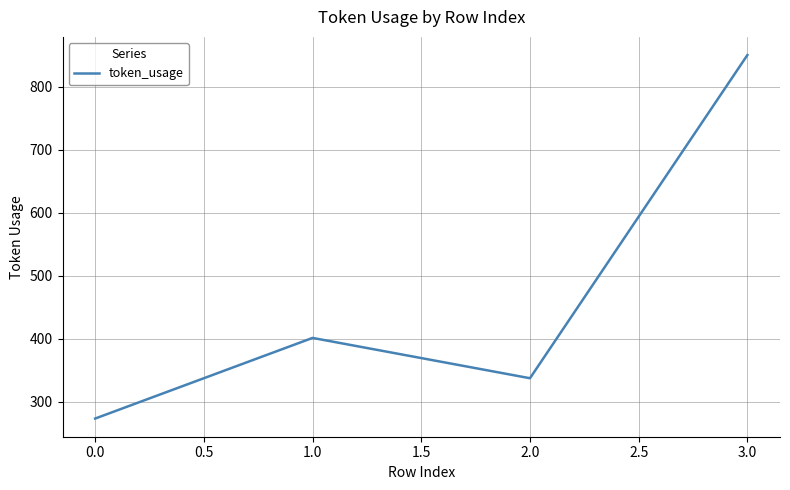

How many series are shown in this chart?

1